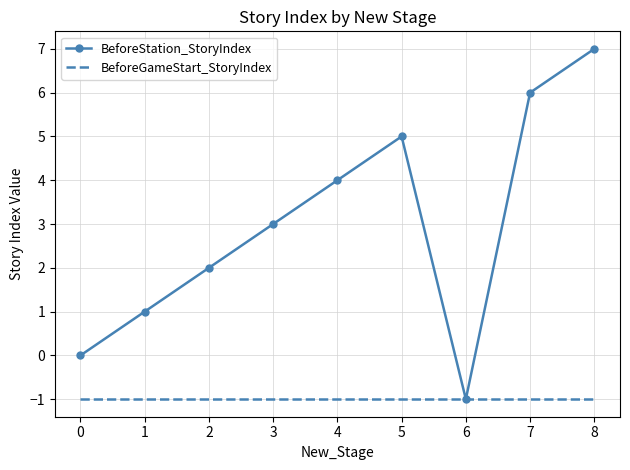

What is the sum of the BeforeGameStart_StoryIndex values at 3 and 7?

-2